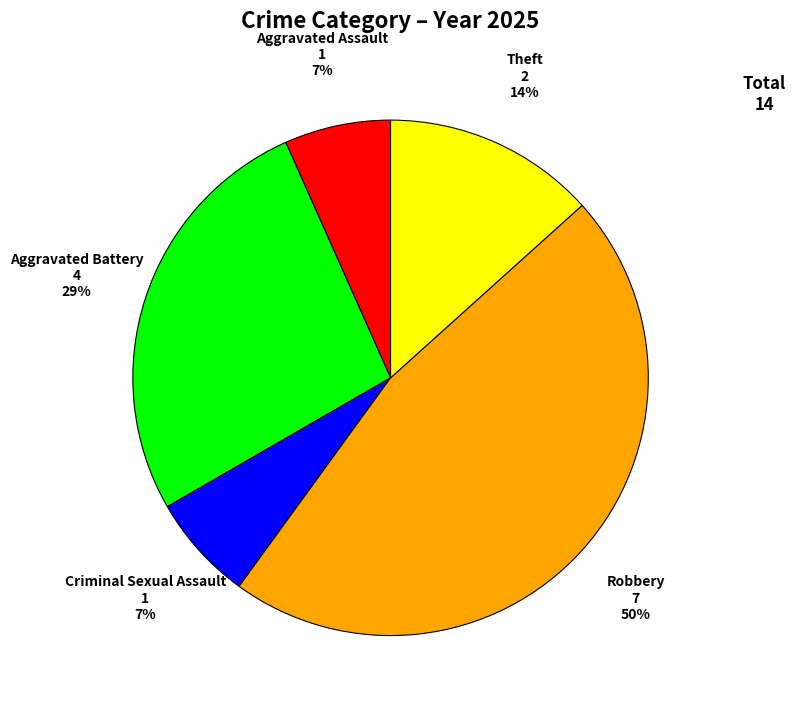

How many slices are in this pie chart?

5